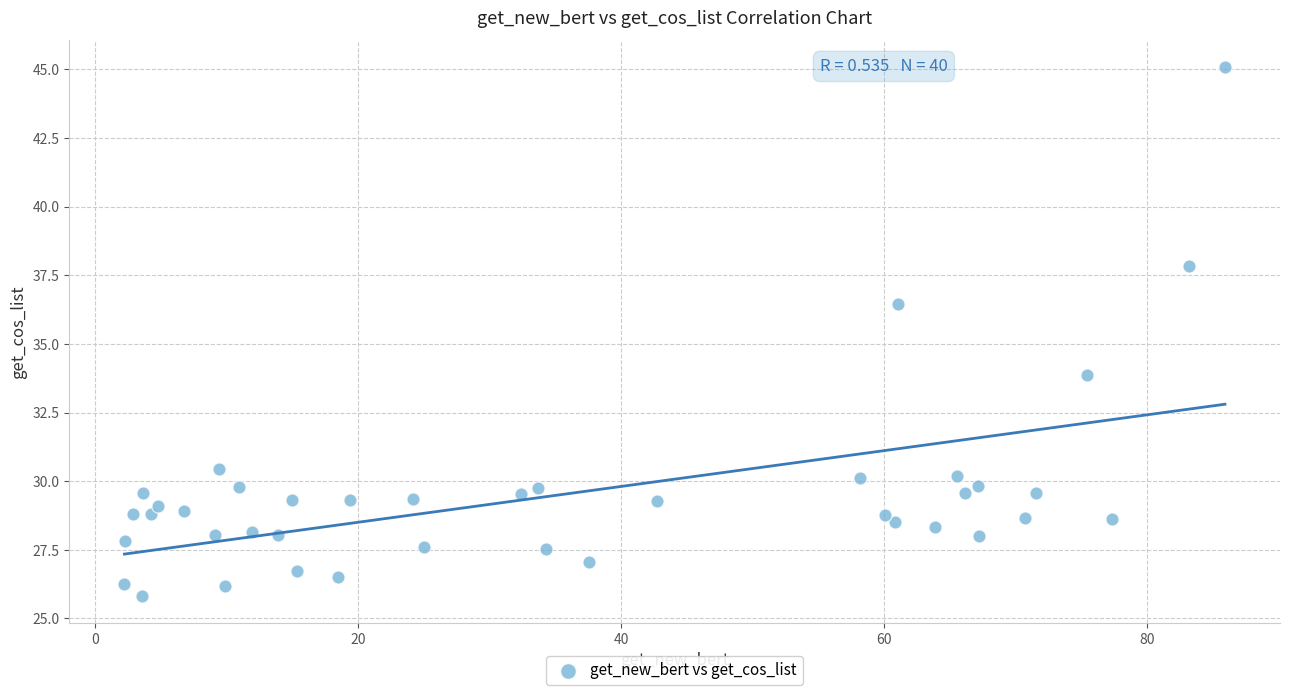

What Y value in the scatter plot is closest to 35?

33.9